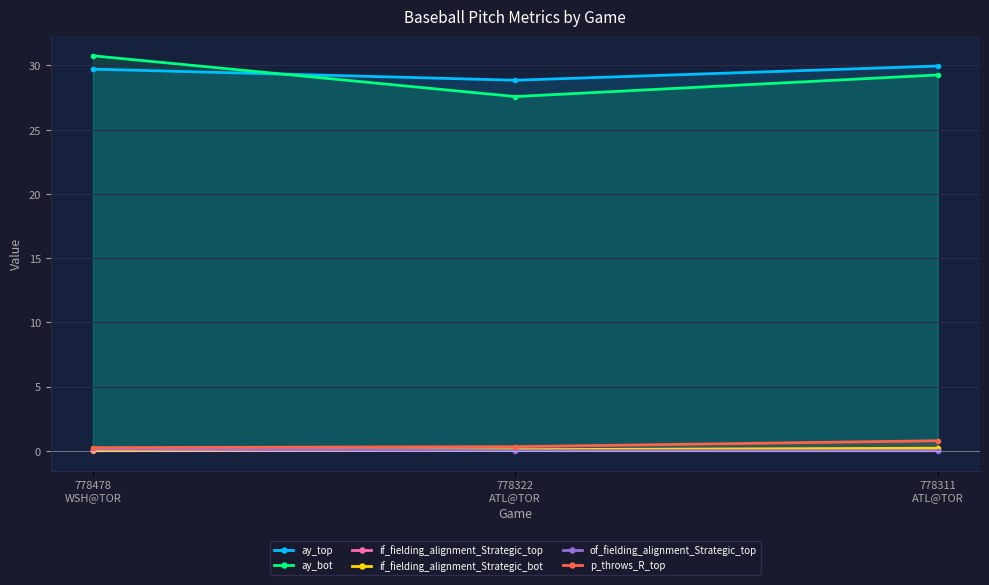

Count the number of data series in this chart.

6